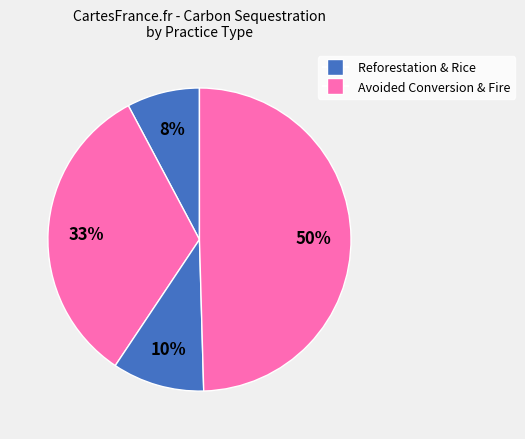

Count the number of slices in the pie.

4